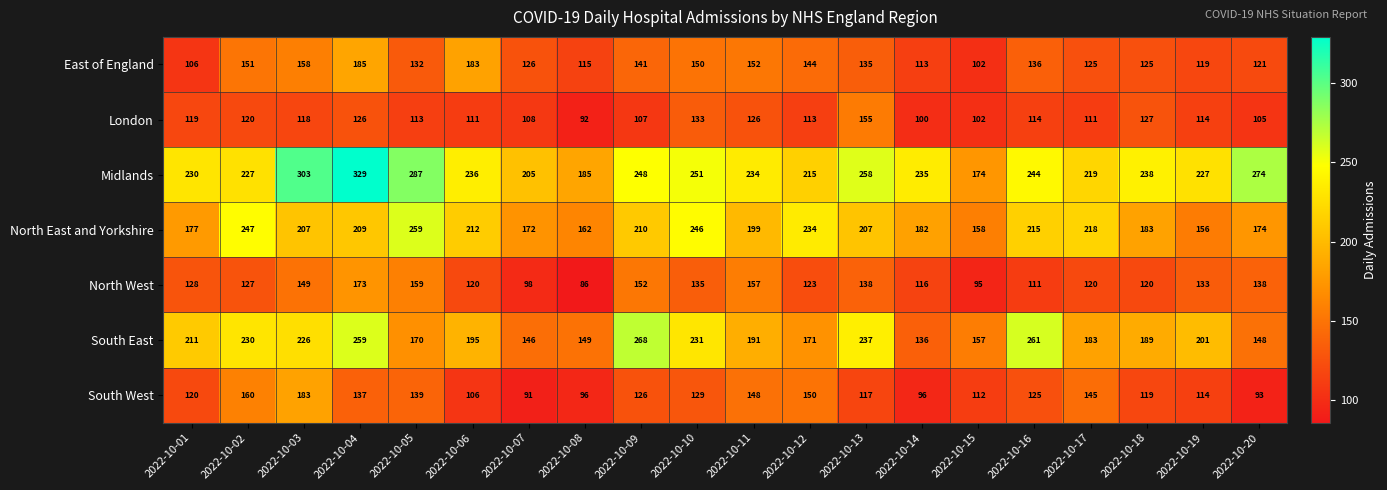

What is the difference between the highest and lowest values at 2022-10-07?

114